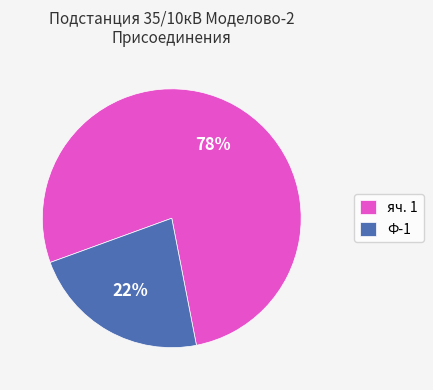

Rank the categories by value from highest to lowest.

яч. 1, Ф-1